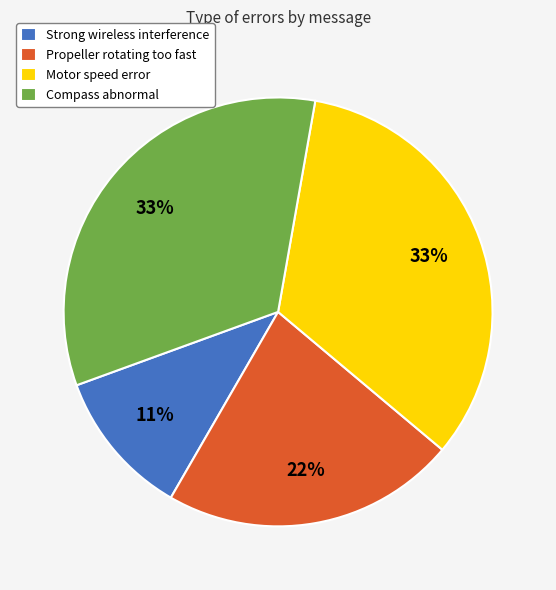

How many slices are in this pie chart?

4